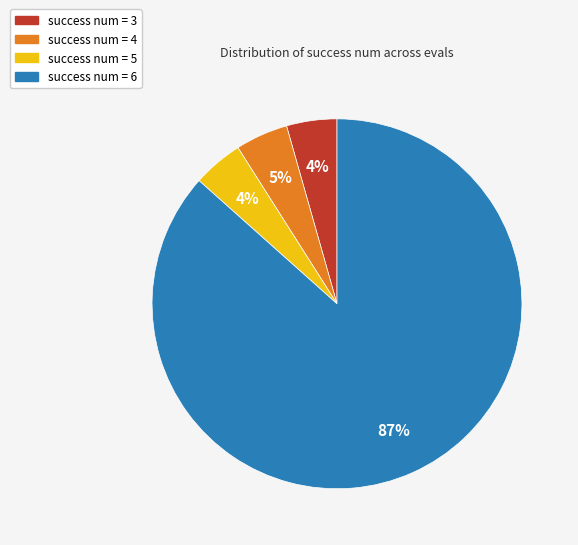

How many segments does this pie chart have?

4